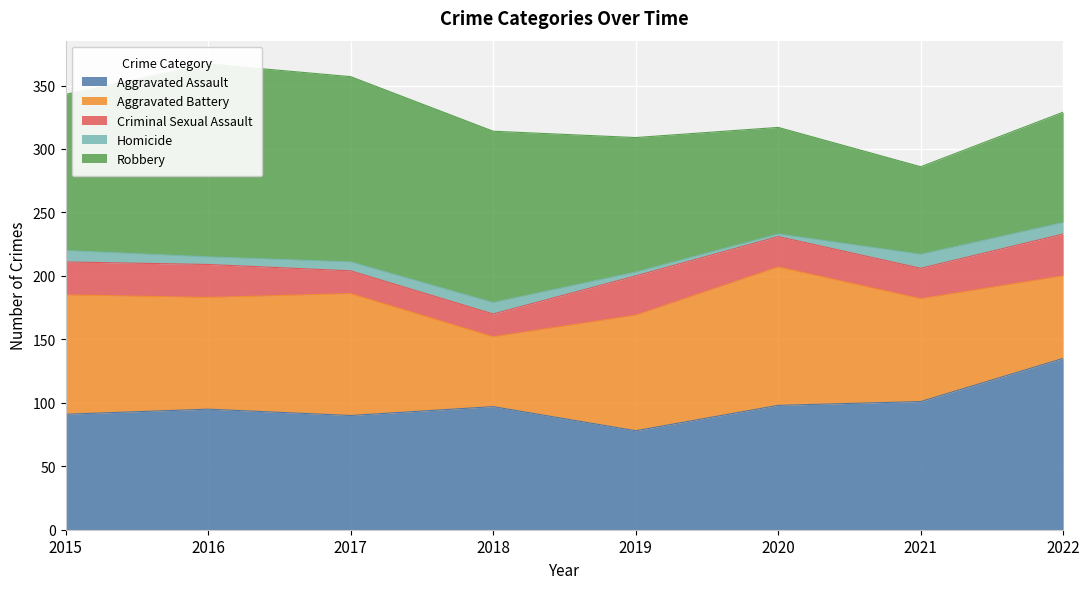

What is the value of the Robbery point at the 4th from the left?

135